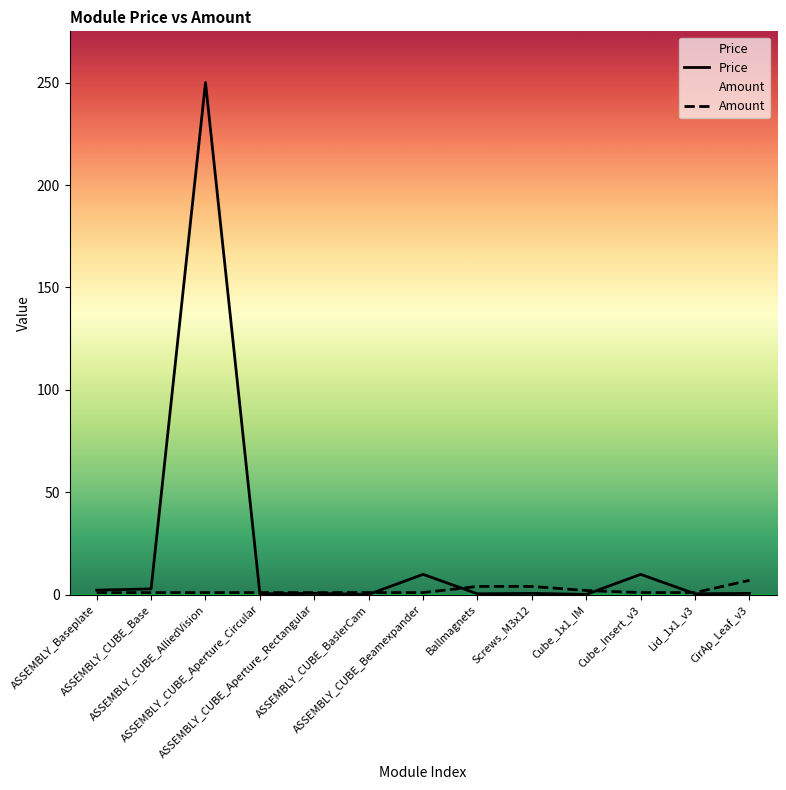

What is the sum of the Amount values at Cube_Insert_v3 and ASSEMBLY_CUBE_AlliedVision?

2.0